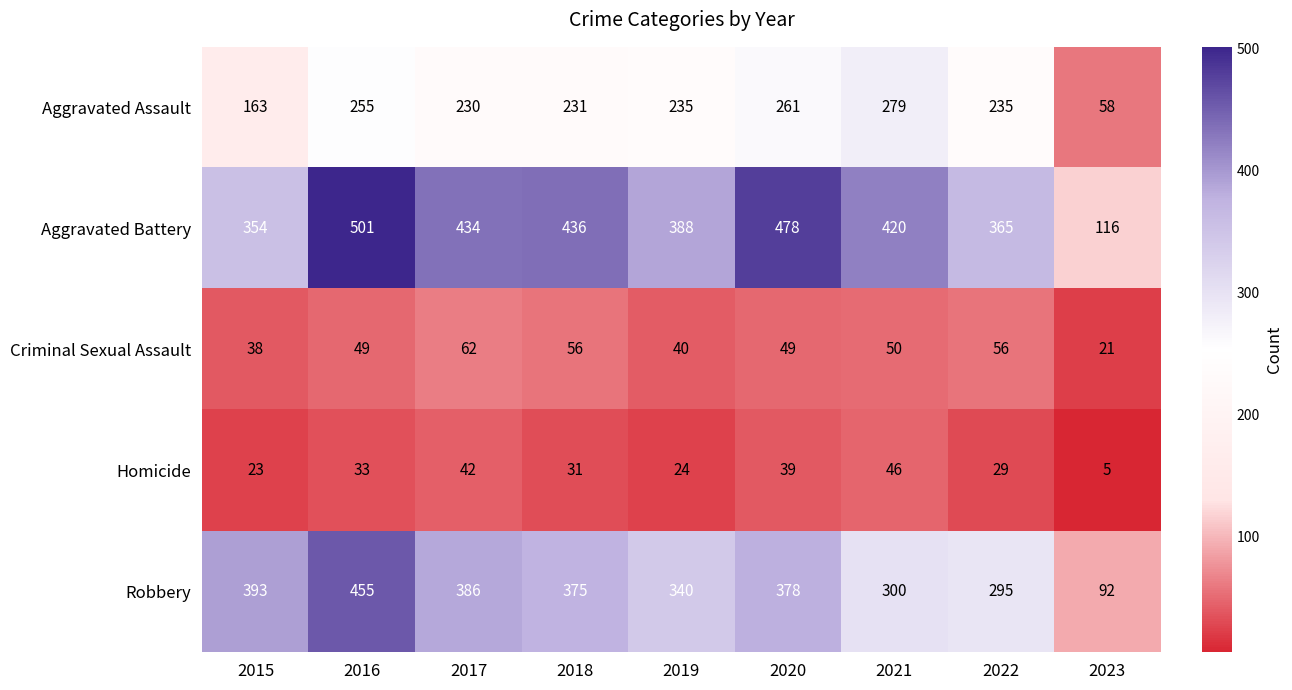

Is it true that Criminal Sexual Assault equals 83 at 2018?

False